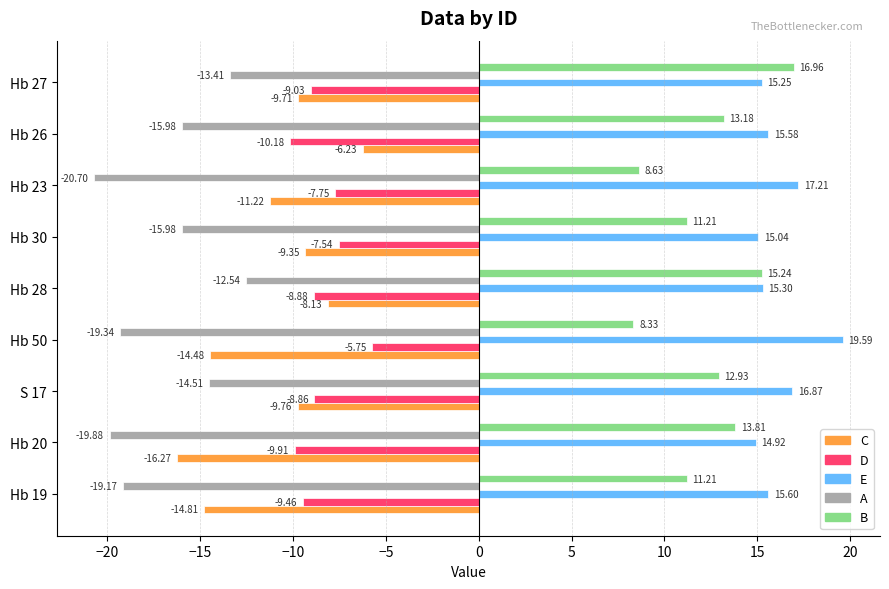

Count the number of data series in this chart.

5